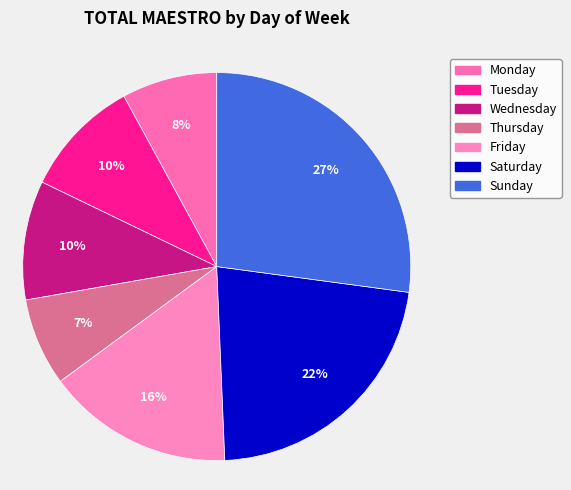

Is there a majority slice in this chart?

No